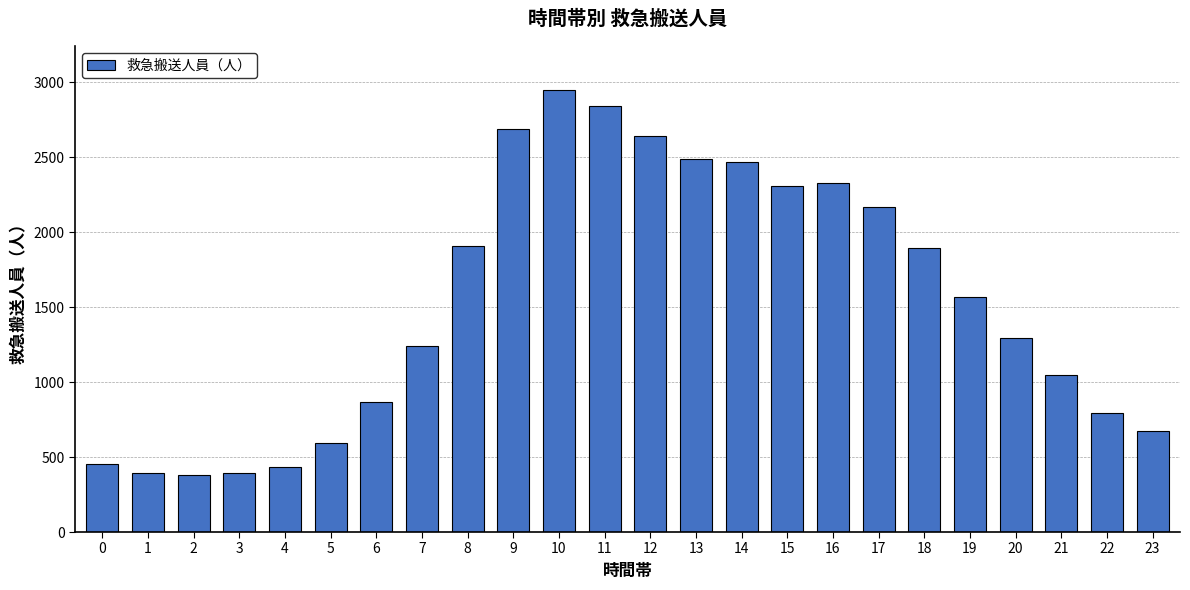

What is the change in value from 8 to 16?

+417